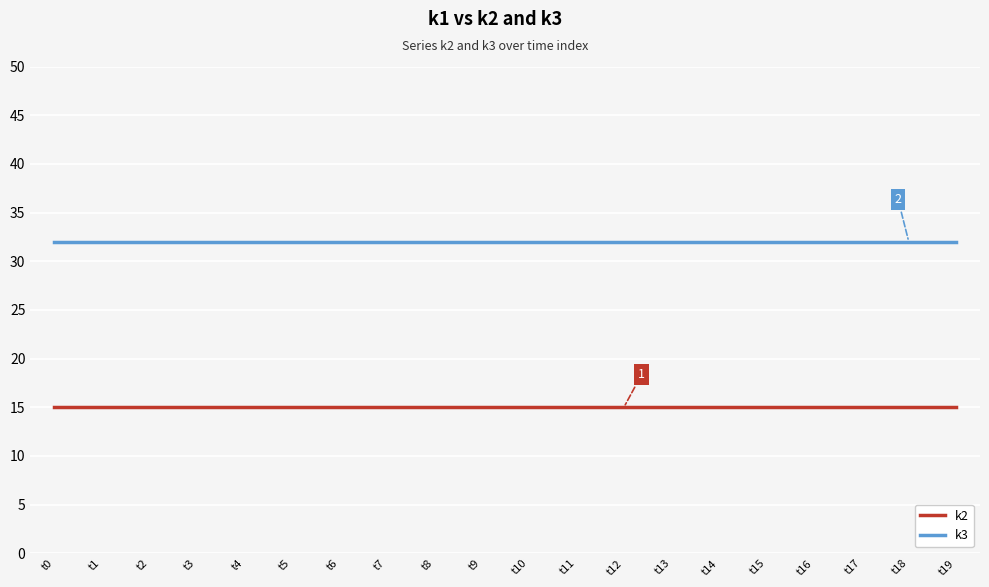

Does the chart display data point markers on the line(s)?

No